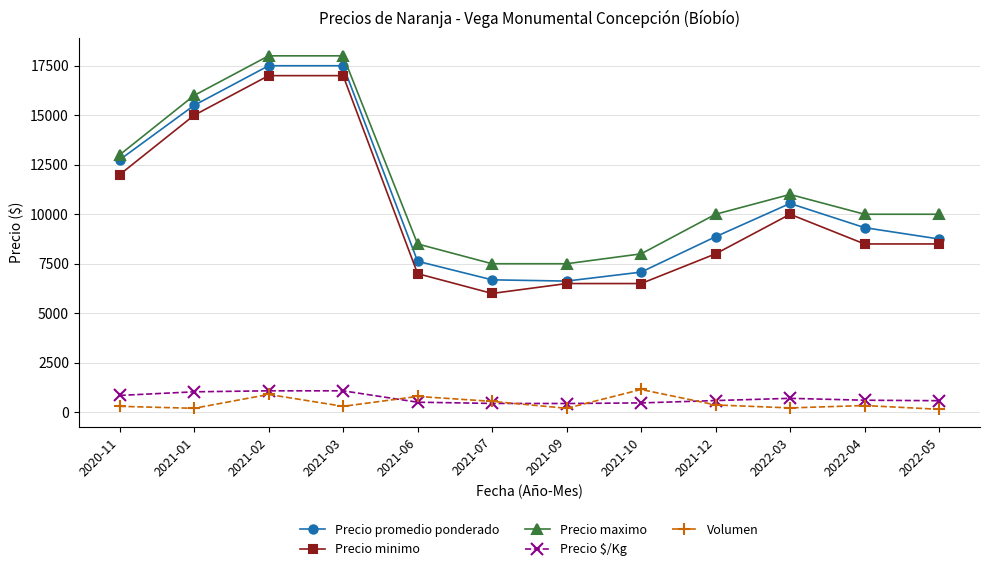

Is it true that Volumen equals 200 at 2021-09?

True